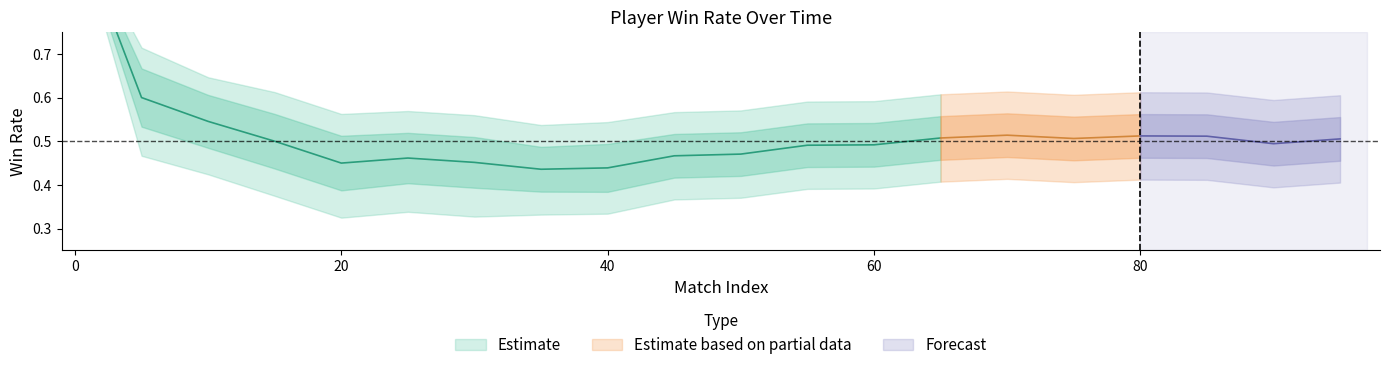

Reading right to left, what are all the values shown in this chart?

Player1_center: 95=0.5	90=0.5	85=0.5	80=0.5	75=0.5	70=0.5	65=0.5	60=0.5	55=0.5	50=0.5	45=0.5	40=0.4	35=0.4	30=0.5	25=0.5	20=0.5	15=0.5	10=0.5	5=0.6	0=1.0
Player1_upper1: 95=0.6	90=0.5	85=0.6	80=0.6	75=0.6	70=0.6	65=0.6	60=0.5	55=0.5	50=0.5	45=0.5	40=0.5	35=0.5	30=0.5	25=0.5	20=0.5	15=0.6	10=0.6	5=0.7	0=1.0
Player1_upper2: 95=0.6	90=0.6	85=0.6	80=0.6	75=0.6	70=0.6	65=0.6	60=0.6	55=0.6	50=0.6	45=0.6	40=0.5	35=0.5	30=0.6	25=0.6	20=0.6	15=0.6	10=0.6	5=0.7	0=1.0
Player1_lower1: 95=0.5	90=0.4	85=0.5	80=0.5	75=0.5	70=0.5	65=0.5	60=0.4	55=0.4	50=0.4	45=0.4	40=0.4	35=0.4	30=0.4	25=0.4	20=0.4	15=0.4	10=0.5	5=0.5	0=1.0
Player1_lower2: 95=0.4	90=0.4	85=0.4	80=0.4	75=0.4	70=0.4	65=0.4	60=0.4	55=0.4	50=0.4	45=0.4	40=0.3	35=0.3	30=0.3	25=0.3	20=0.3	15=0.4	10=0.4	5=0.5	0=1.0